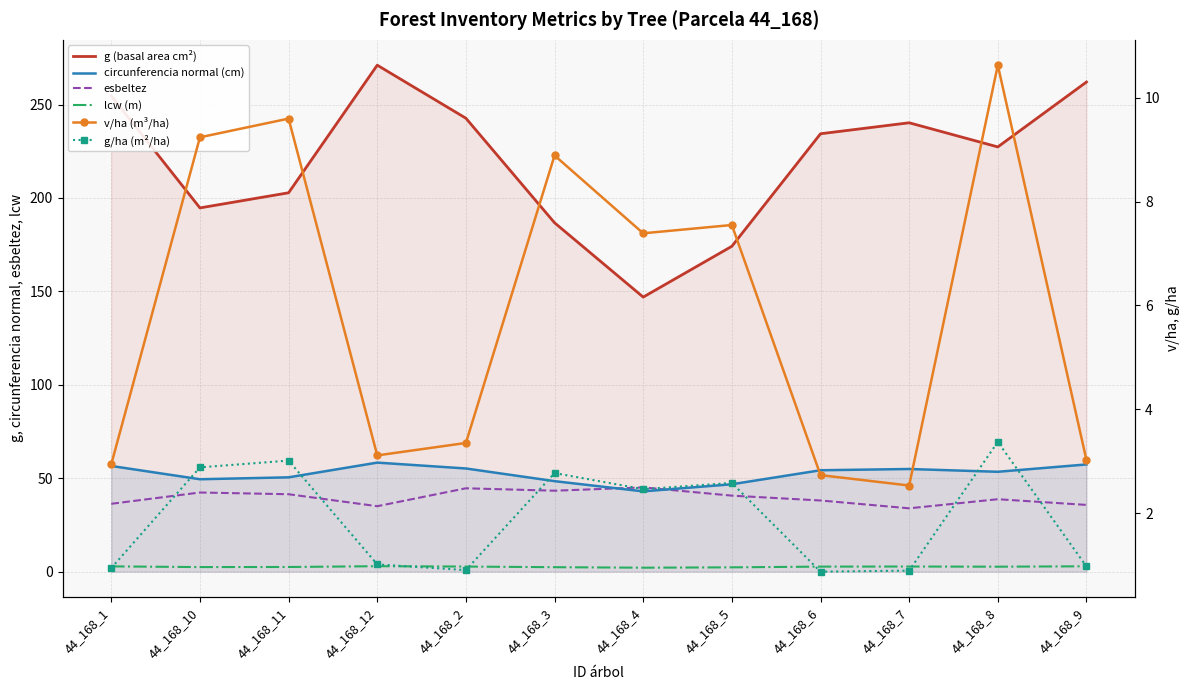

At 44_168_12, list the series in order from largest to smallest.

g (basal area cm²), circunferencia normal (cm), esbeltez, v/ha (m³/ha), lcw (m), g/ha (m²/ha)